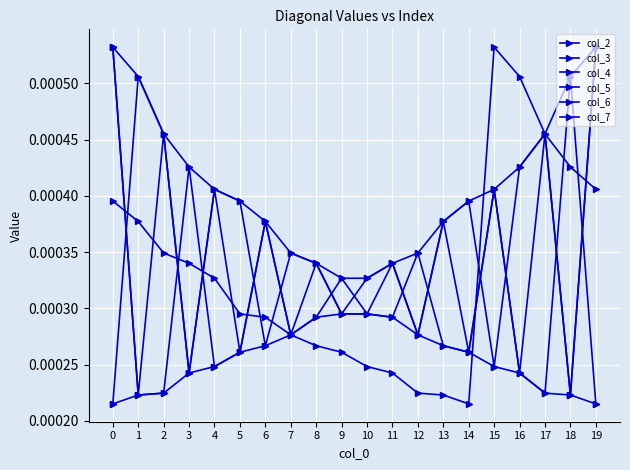

How many interior local peaks does the col_4 series have?

5